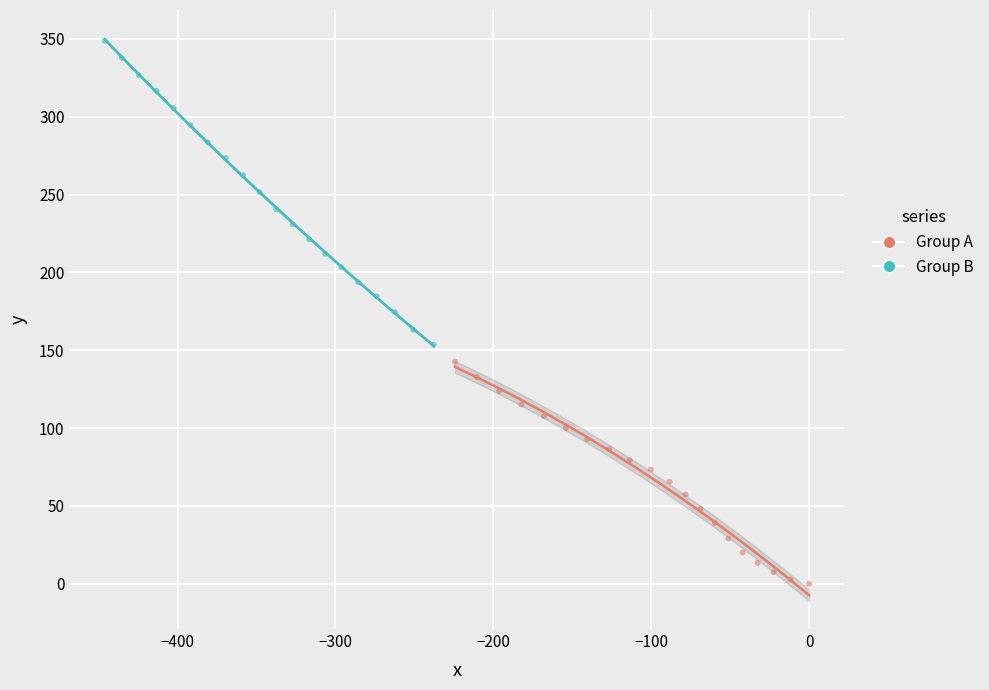

What are all the series names shown in the legend?

Group A, Group B